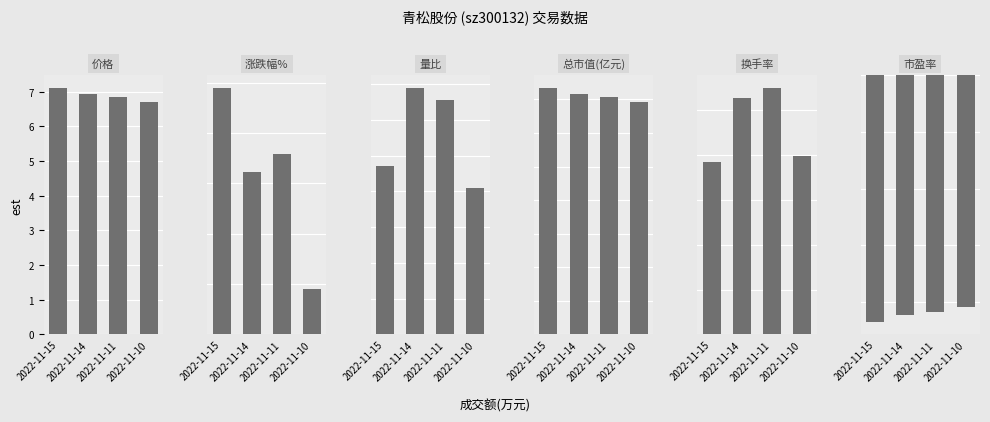

True or false: 涨跌幅% has a value of 3.3 at 2022-11-15.

False